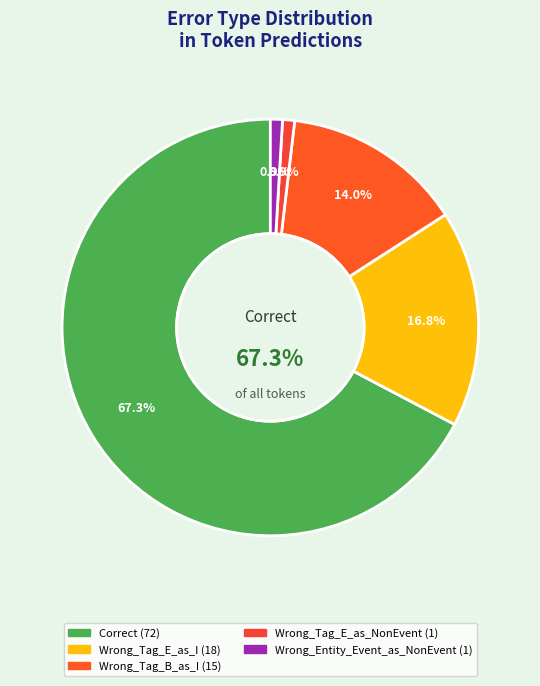

What portion of the pie excludes Wrong_Tag_E_as_NonEvent?

99.1%